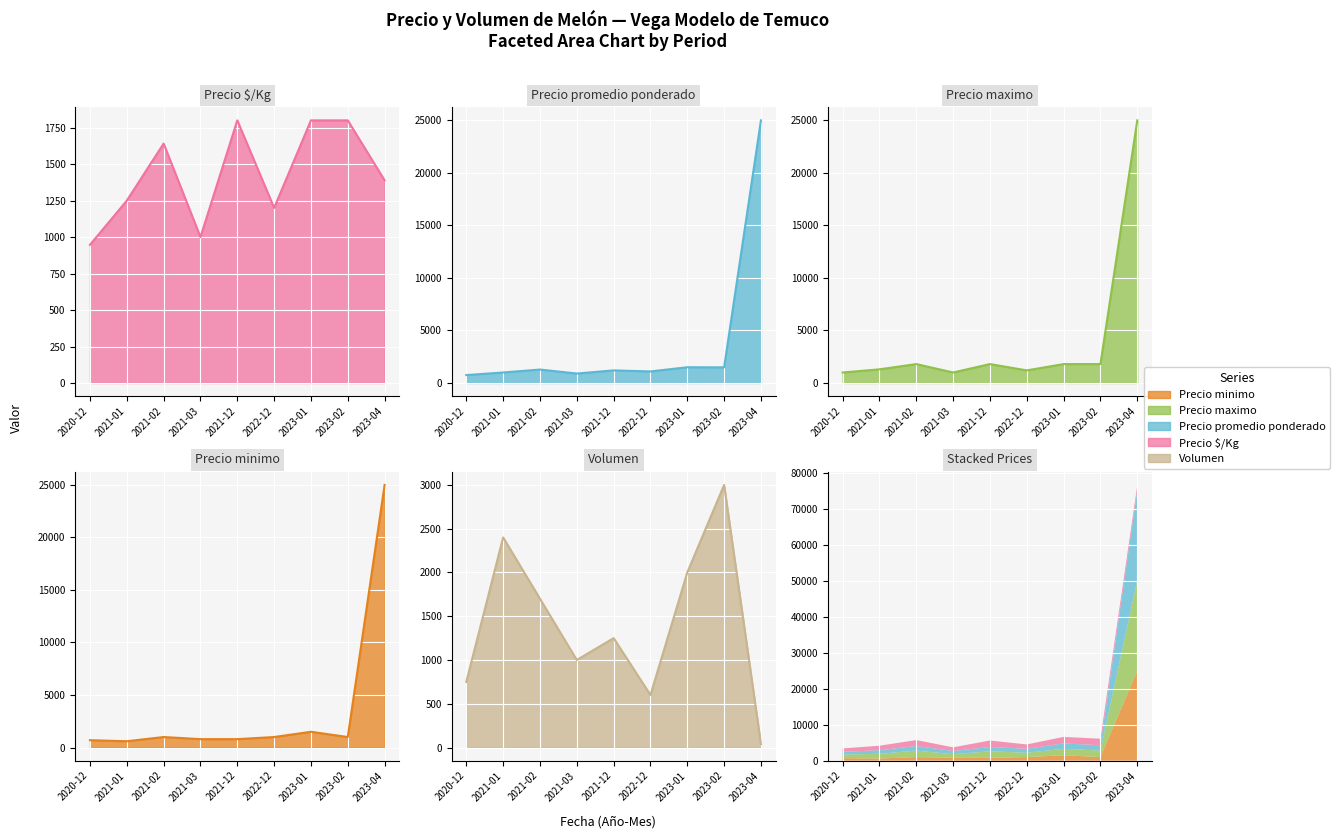

What is the difference between the highest and lowest values at 2022-12?

600